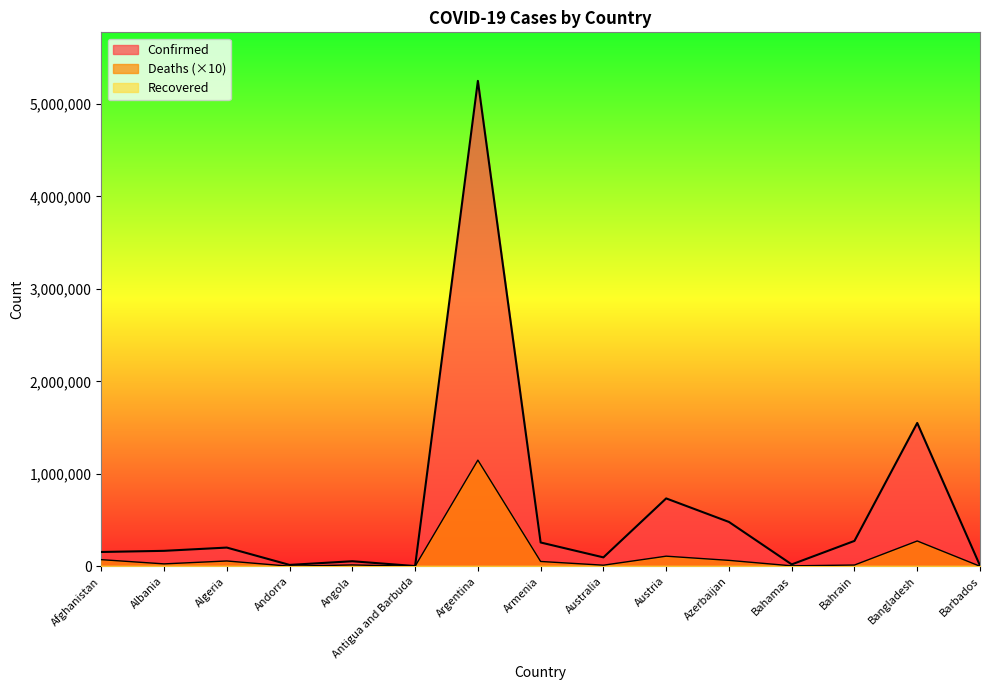

What is the total value across all series at Algeria?

260244